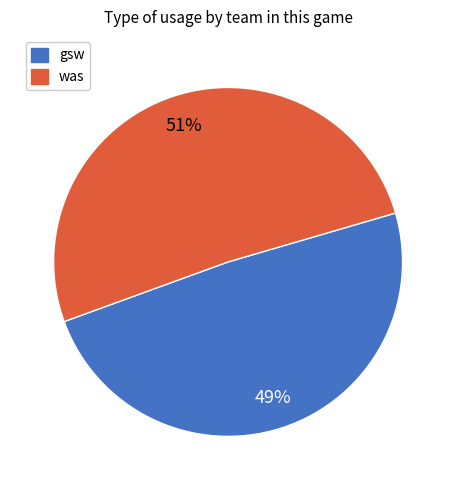

To the nearest percent, what portion does gsw represent?

49%